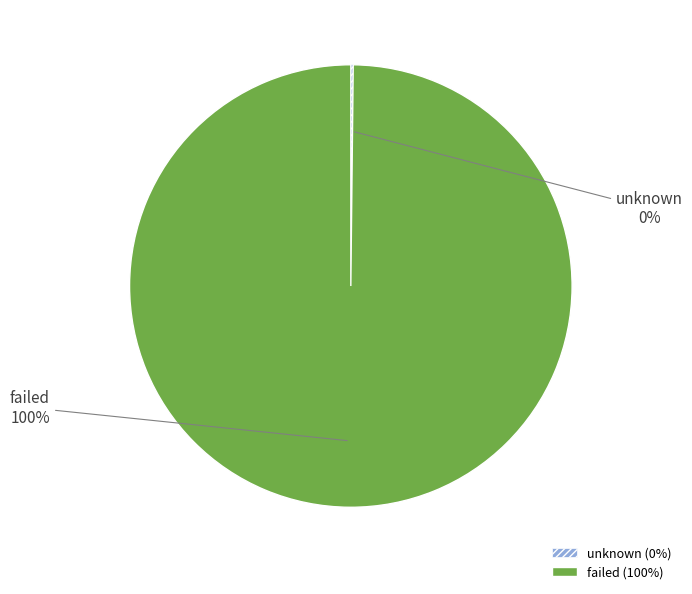

Does failed account for over 50% of the chart?

Yes